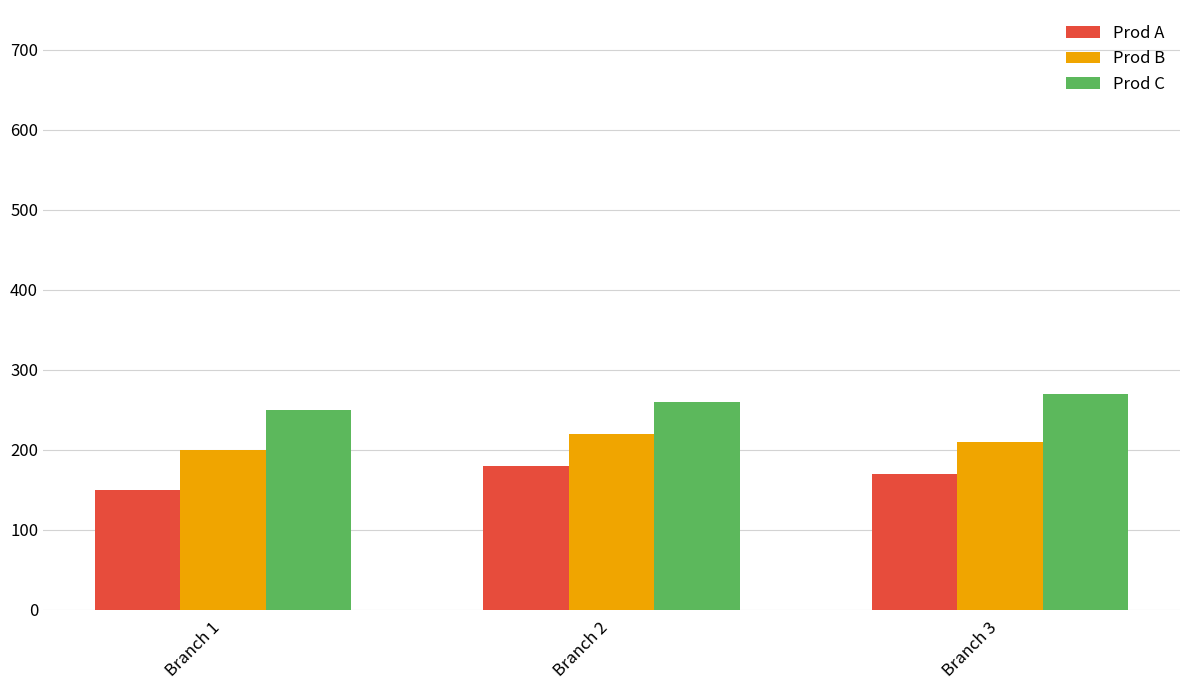

How many data points does each series have?

3